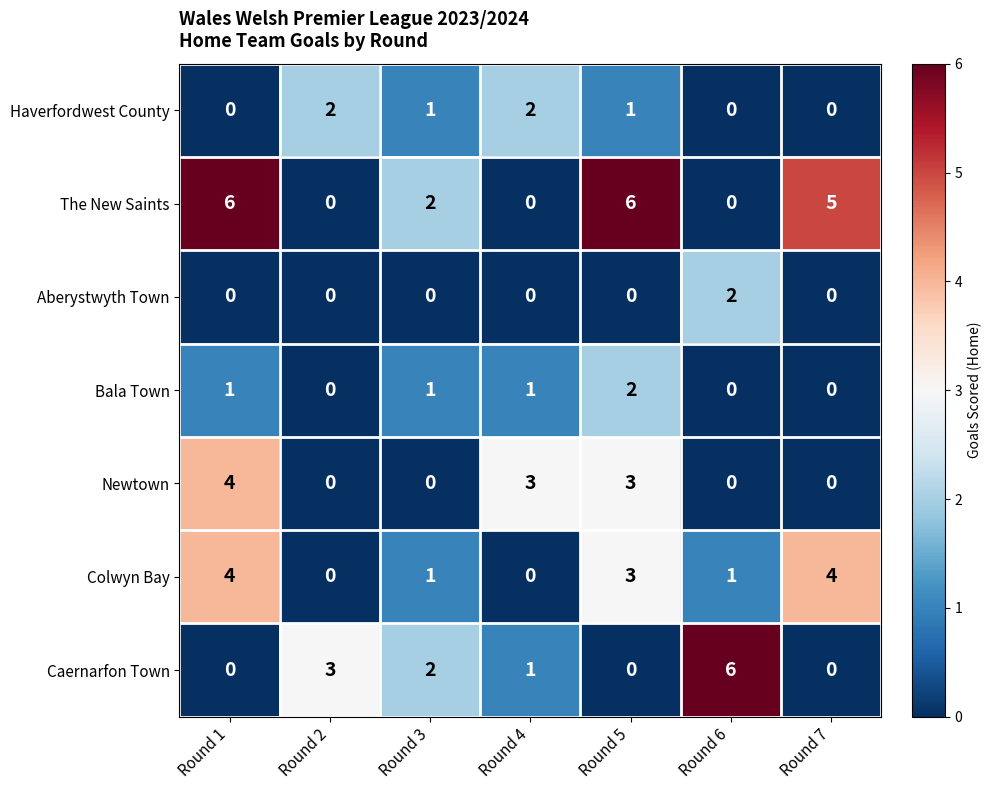

How many data points in Caernarfon Town are less than 1?

3